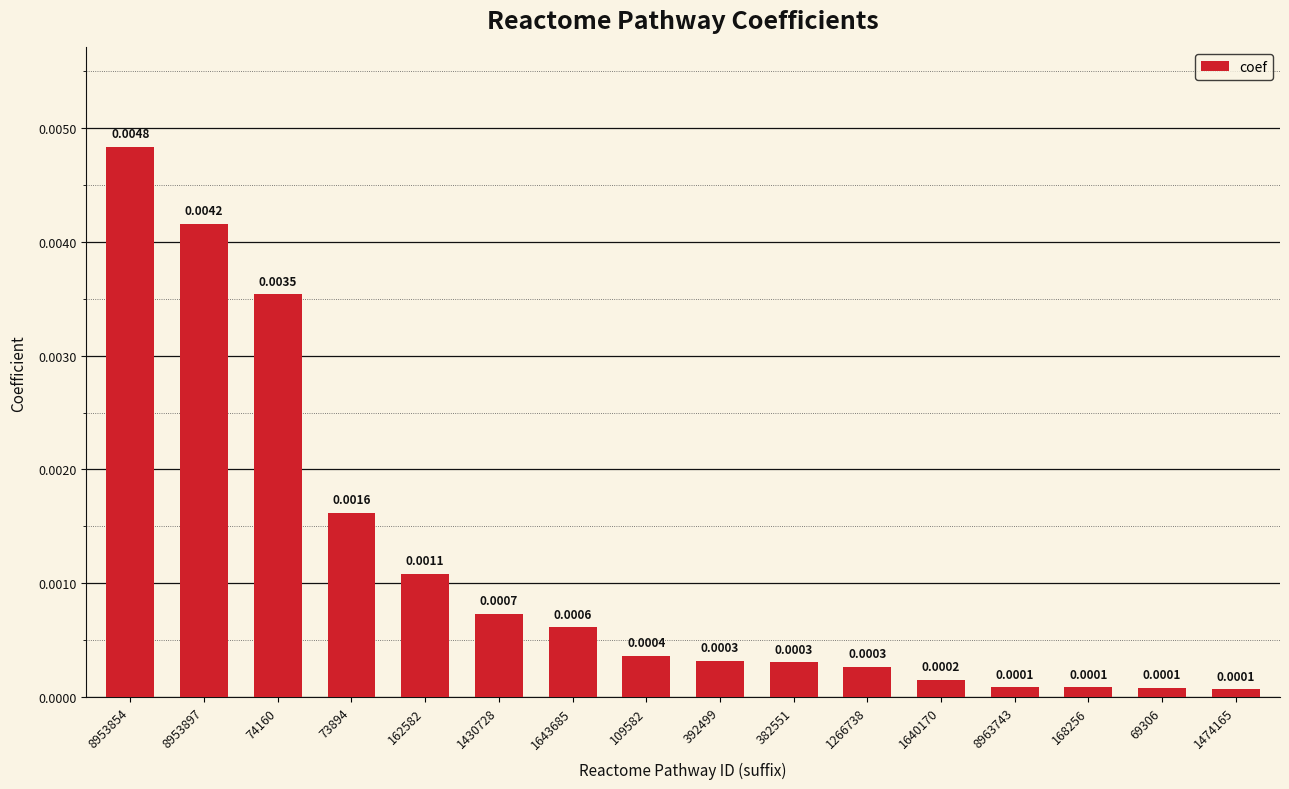

Does the chart contain any negative values?

No